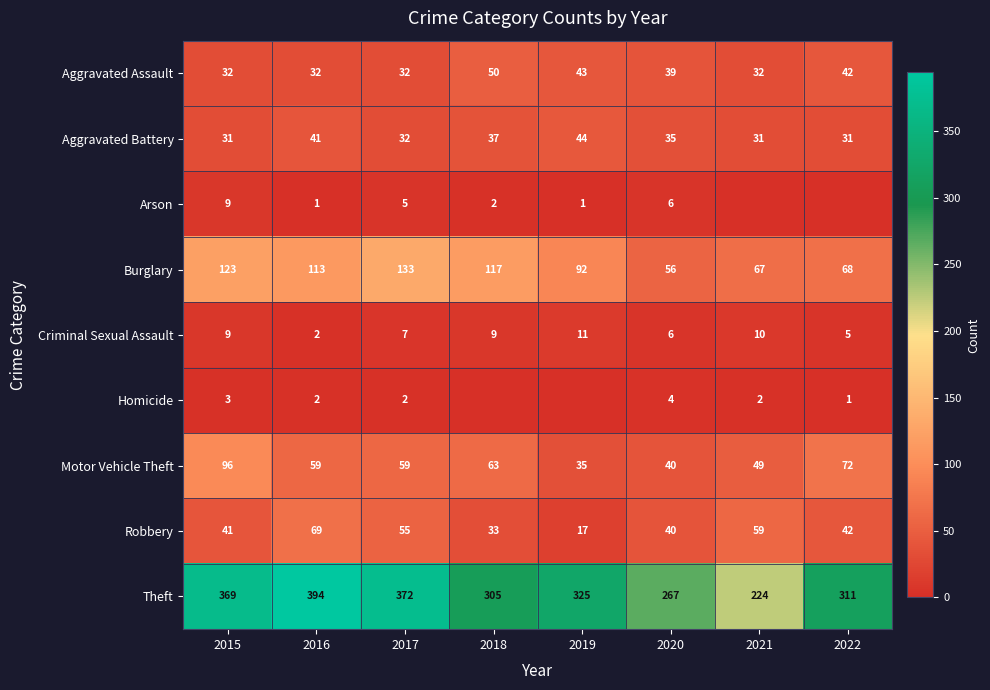

What is the sum of all Aggravated Battery values?

282